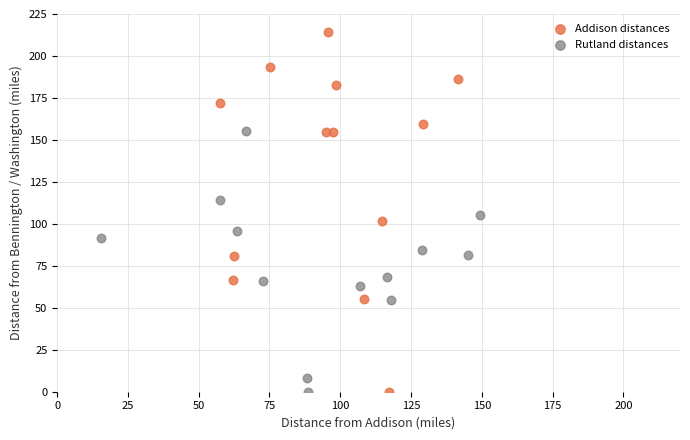

Which series has the widest spread of Y values?

Addison distances